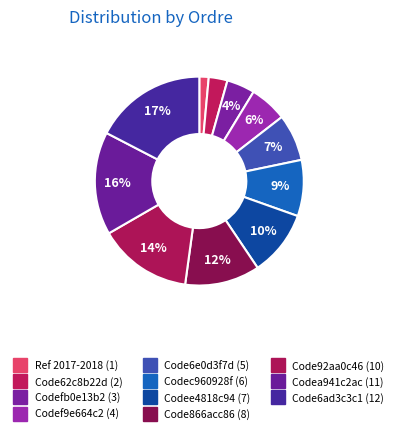

How many slices are in this pie chart?

11